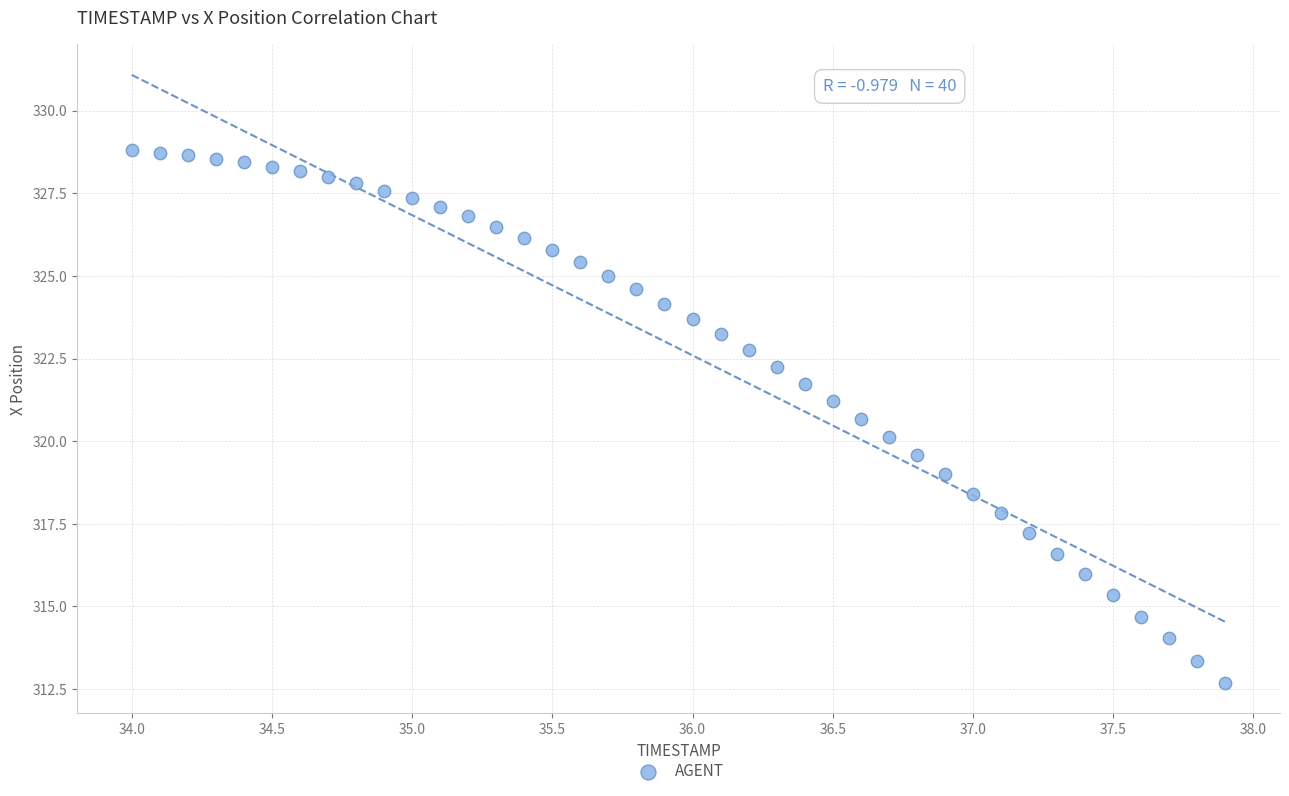

What is the range of Y values (max minus min)?

16.1